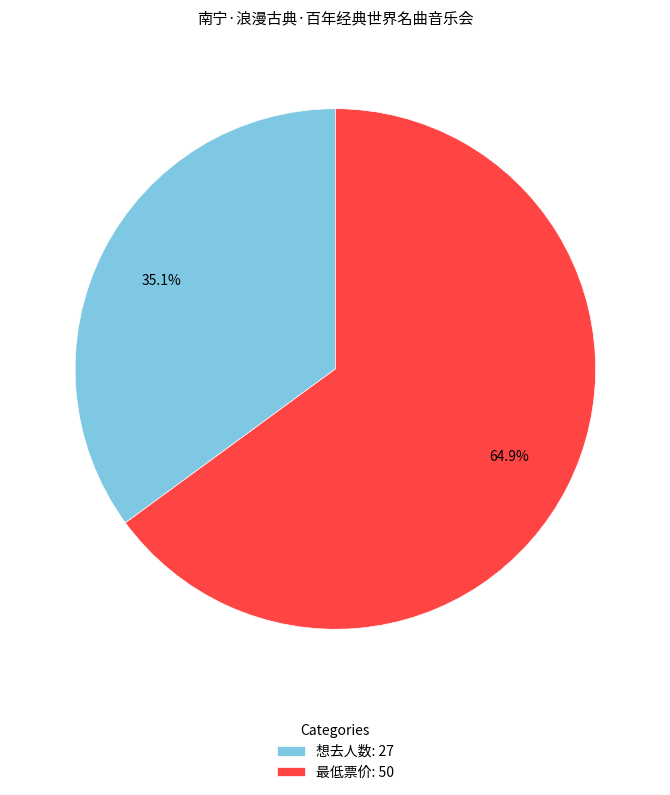

Which slice is the largest?

最低票价